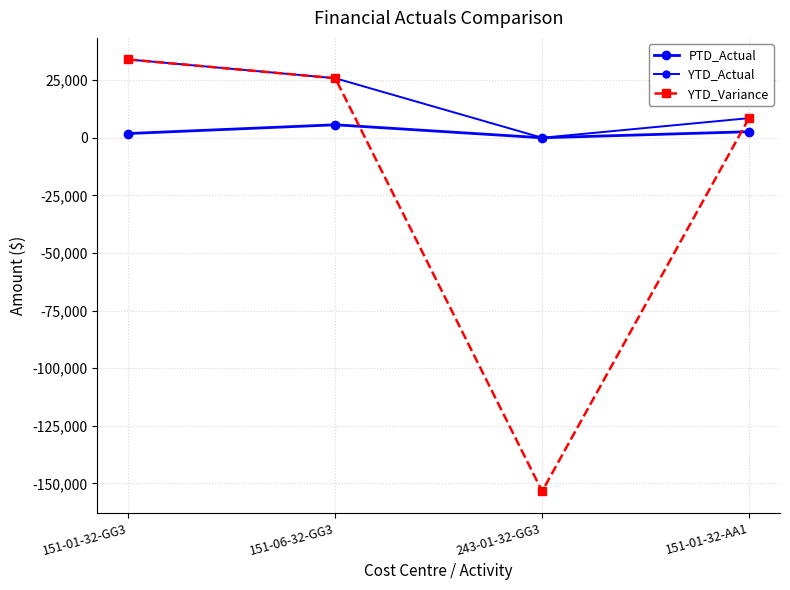

Which series changed the most between 151-01-32-GG3 and 243-01-32-GG3?

YTD_Variance